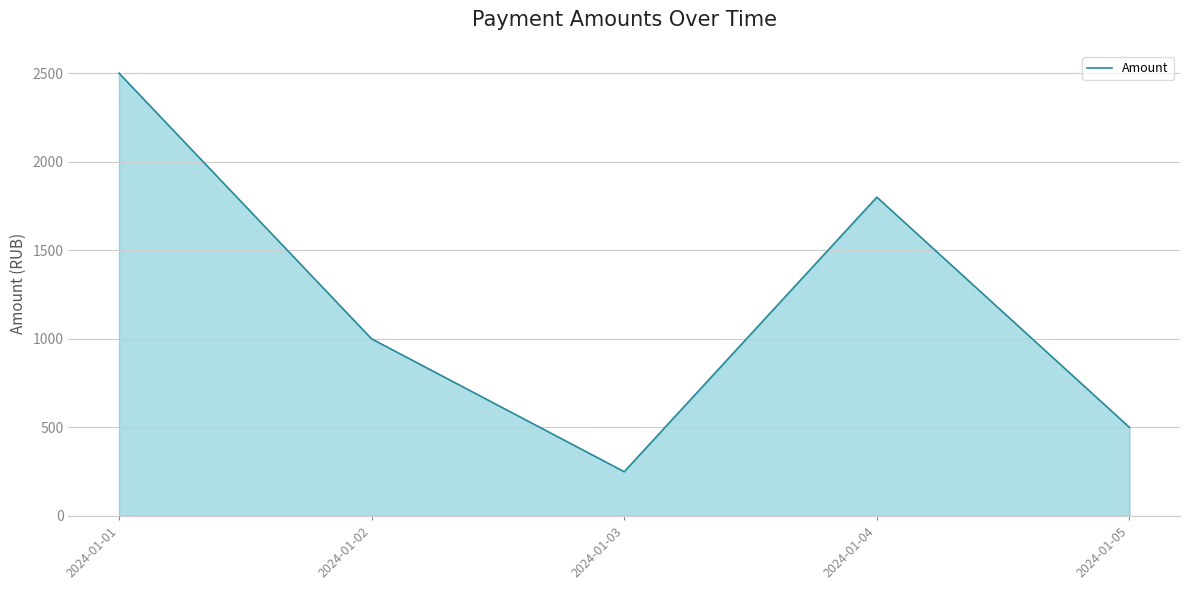

Reading right to left, list all the values displayed in this chart.

500.0	1800.0	250.0	1000.0	2500.0